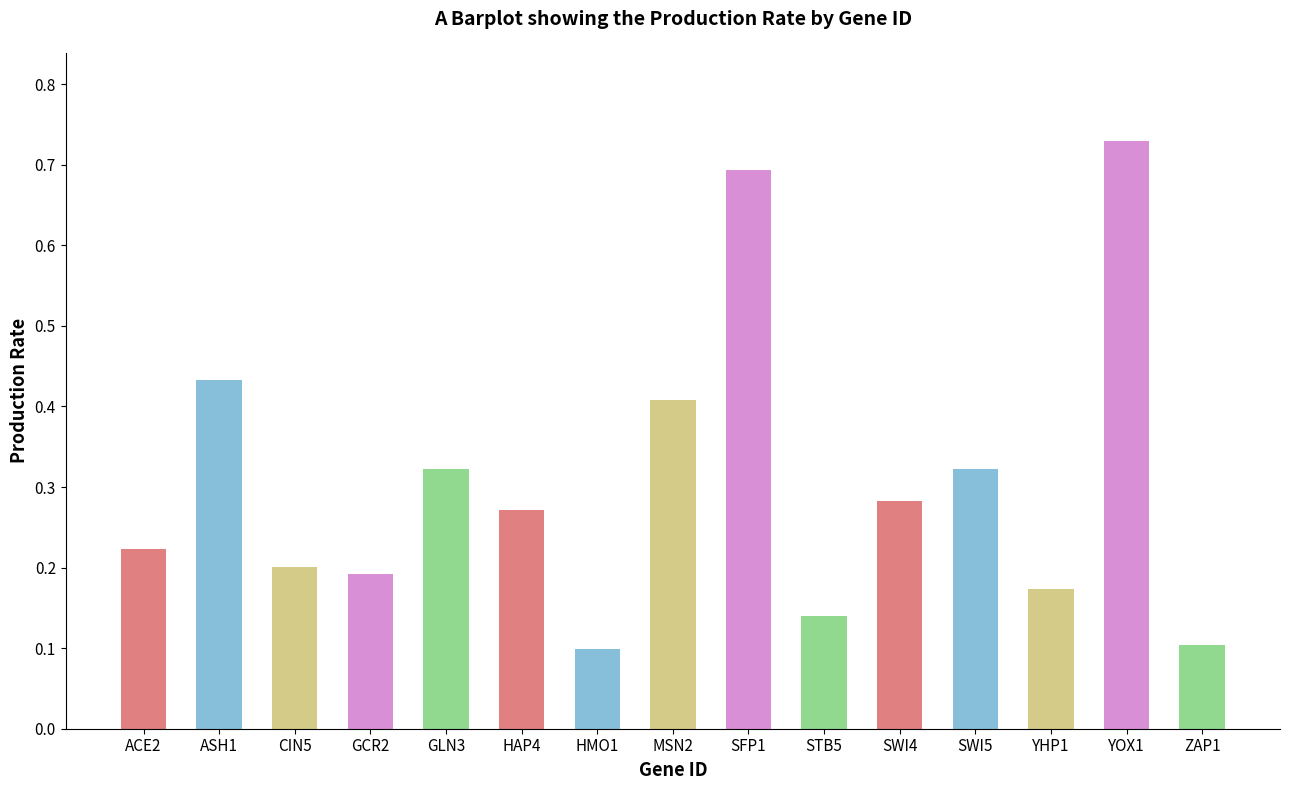

Between ZAP1 and CIN5, which is larger?

CIN5